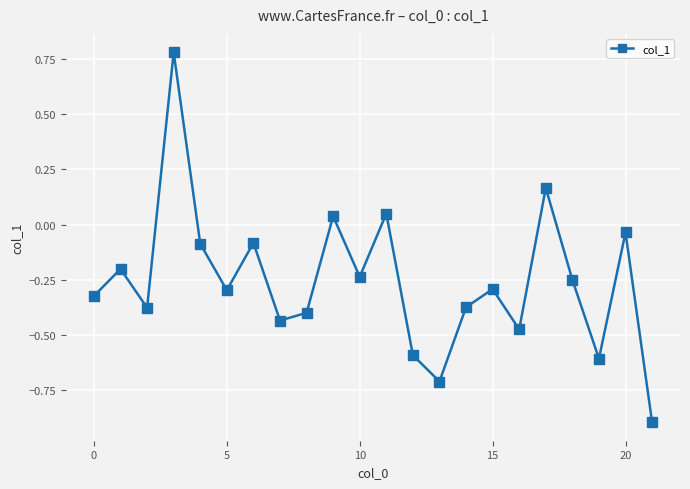

What is the minimum value shown in the chart?

-0.9